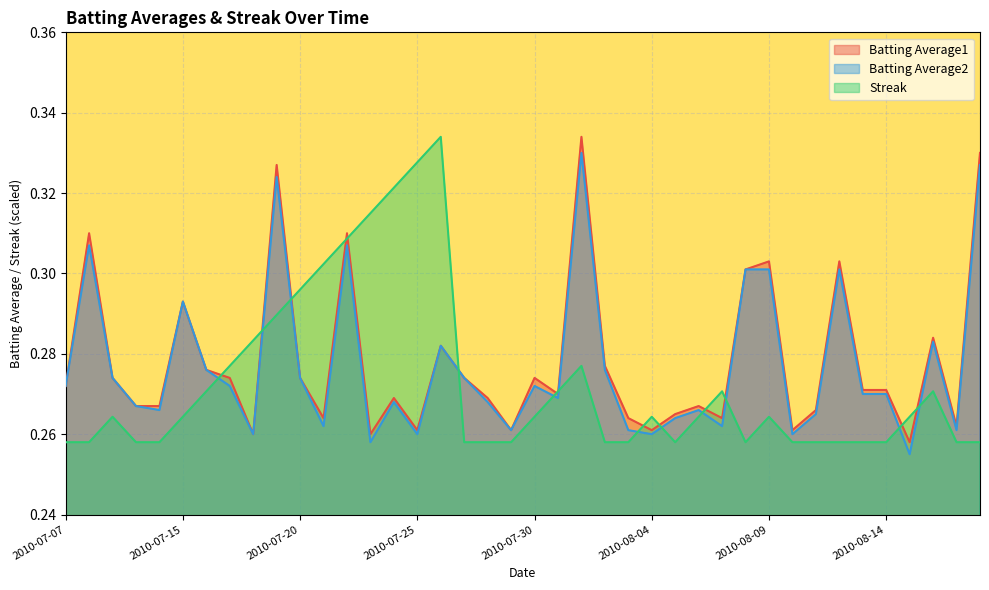

Reading left to right, extract all data points from this chart.

Batting Average1: 0.3	0.3	0.3	0.3	0.3	0.3	0.3	0.3	0.3	0.3	0.3	0.3	0.3	0.3	0.3	0.3	0.3	0.3	0.3	0.3	0.3	0.3	0.3	0.3	0.3	0.3	0.3	0.3	0.3	0.3	0.3	0.3	0.3	0.3	0.3	0.3	0.3	0.3	0.3	0.3
Batting Average2: 0.3	0.3	0.3	0.3	0.3	0.3	0.3	0.3	0.3	0.3	0.3	0.3	0.3	0.3	0.3	0.3	0.3	0.3	0.3	0.3	0.3	0.3	0.3	0.3	0.3	0.3	0.3	0.3	0.3	0.3	0.3	0.3	0.3	0.3	0.3	0.3	0.3	0.3	0.3	0.3
Streak: 0.3	0.3	0.3	0.3	0.3	0.3	0.3	0.3	0.3	0.3	0.3	0.3	0.3	0.3	0.3	0.3	0.3	0.3	0.3	0.3	0.3	0.3	0.3	0.3	0.3	0.3	0.3	0.3	0.3	0.3	0.3	0.3	0.3	0.3	0.3	0.3	0.3	0.3	0.3	0.3